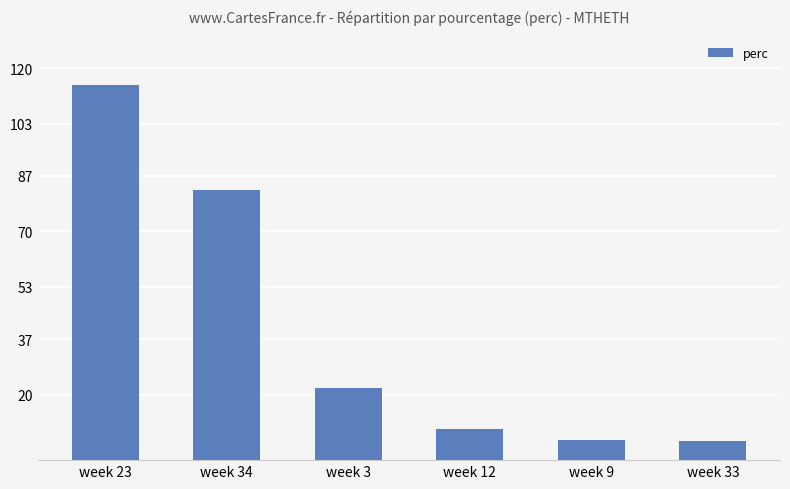

What is the average value?

40.2